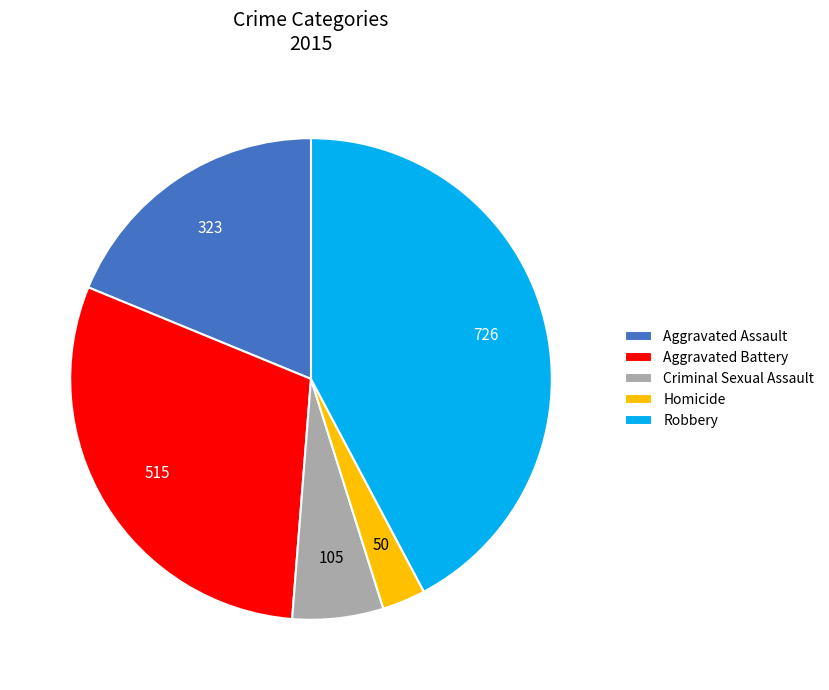

How many segments does this pie chart have?

5